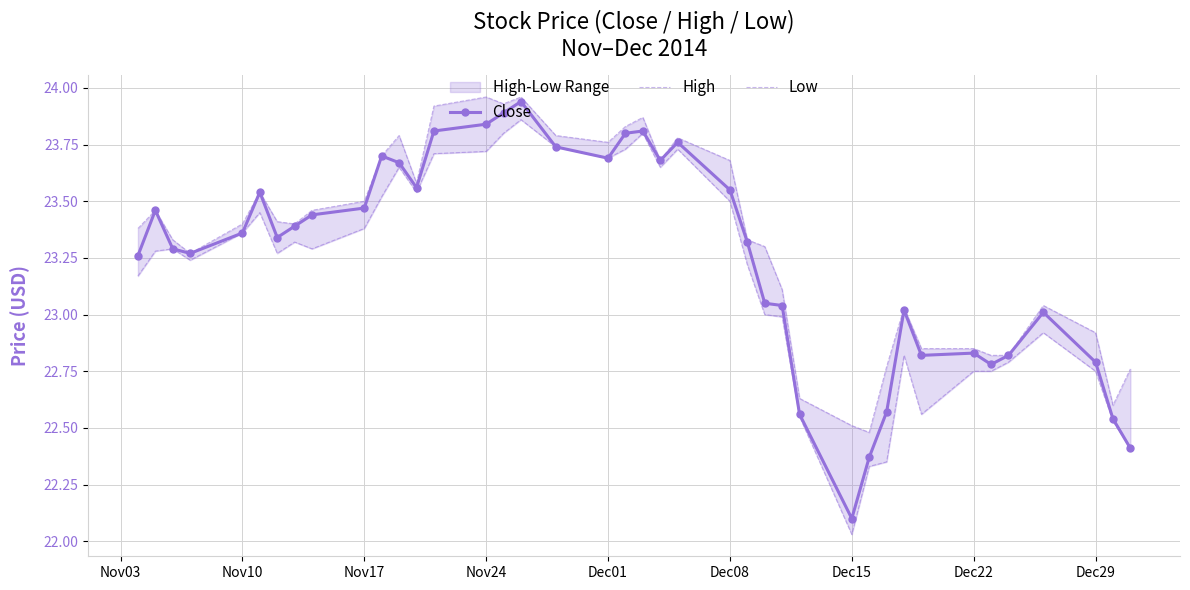

Which category has the lowest value in the Close series?

Dec15